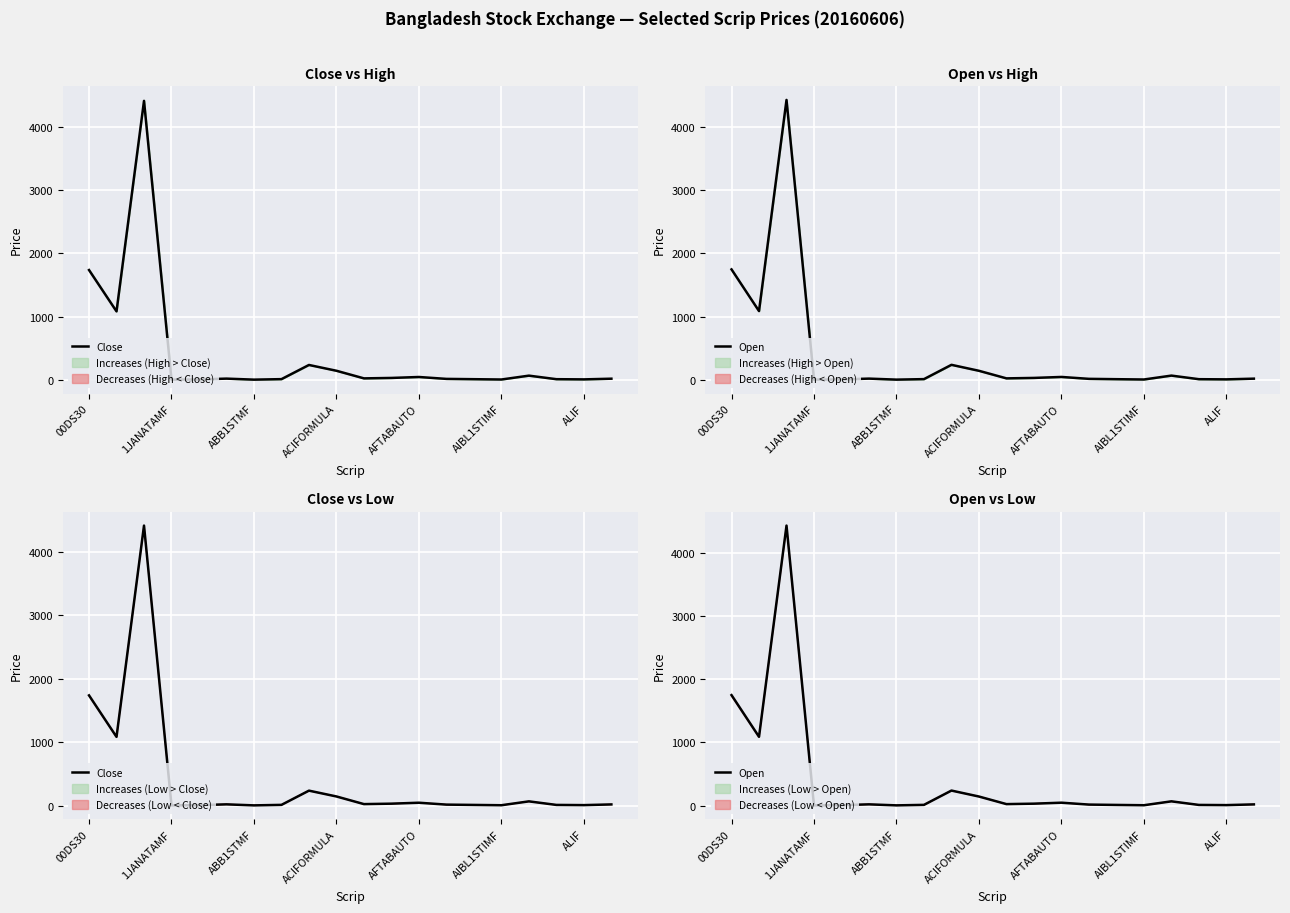

True or false: Close has more than 0 points higher than both neighbors.

True